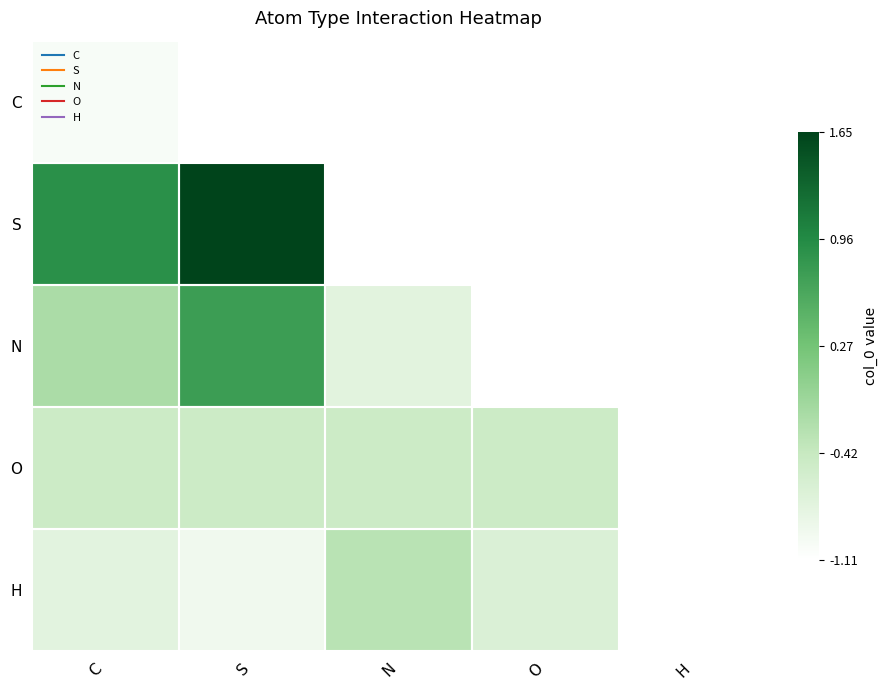

What is the greatest value displayed?

1.0